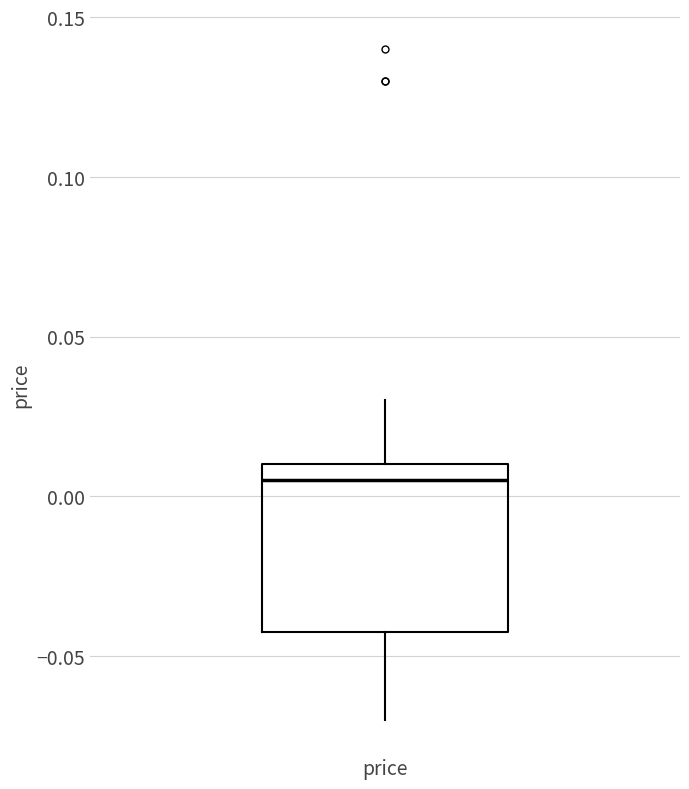

Where is the lower edge of the box for price on the y-axis? The values are not printed on the chart, so give them approximately, as read against the axis.

-0.040